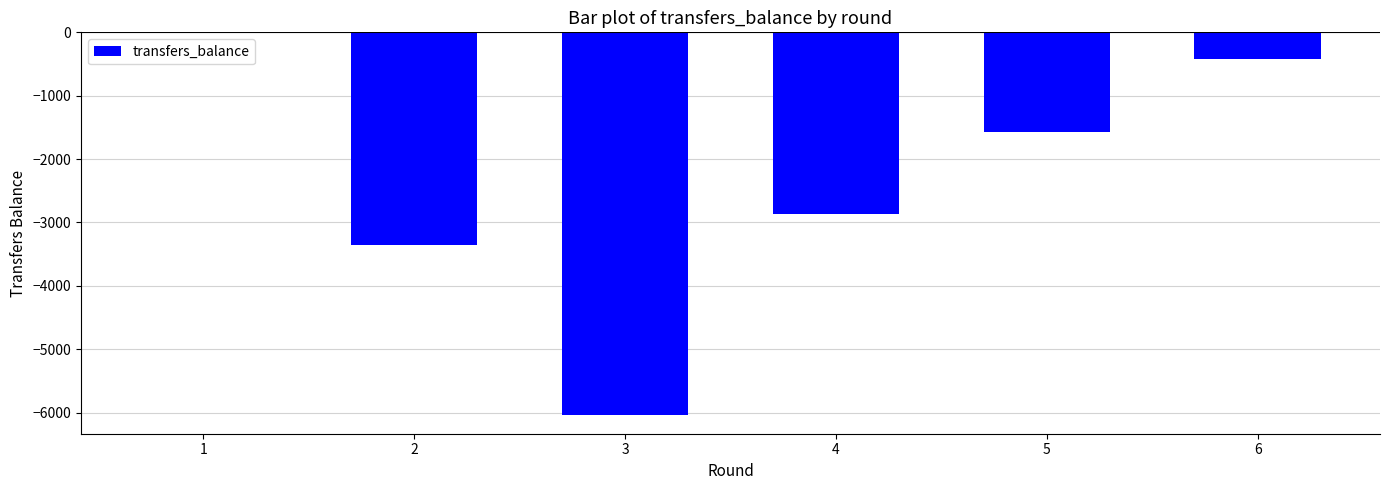

At which label is the value closest to -3016?

4